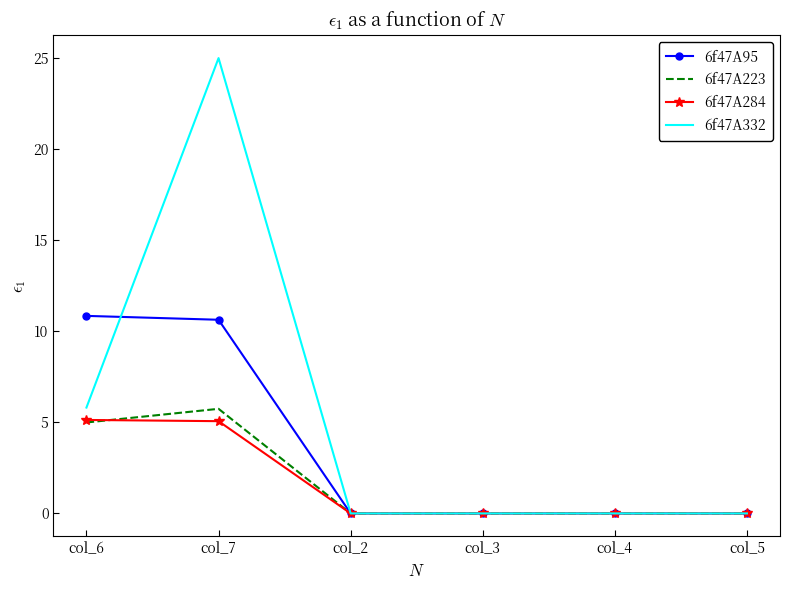

Which series has the largest range (max minus min)?

6f47A332